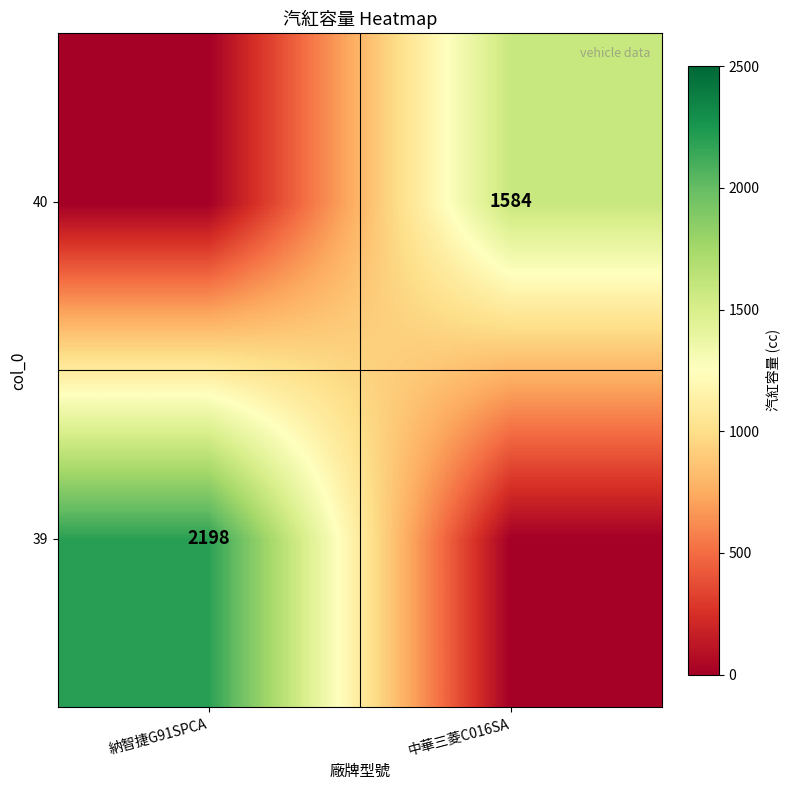

The 39 series shows 2198 at 納智捷G91SPCA. True or false?

True